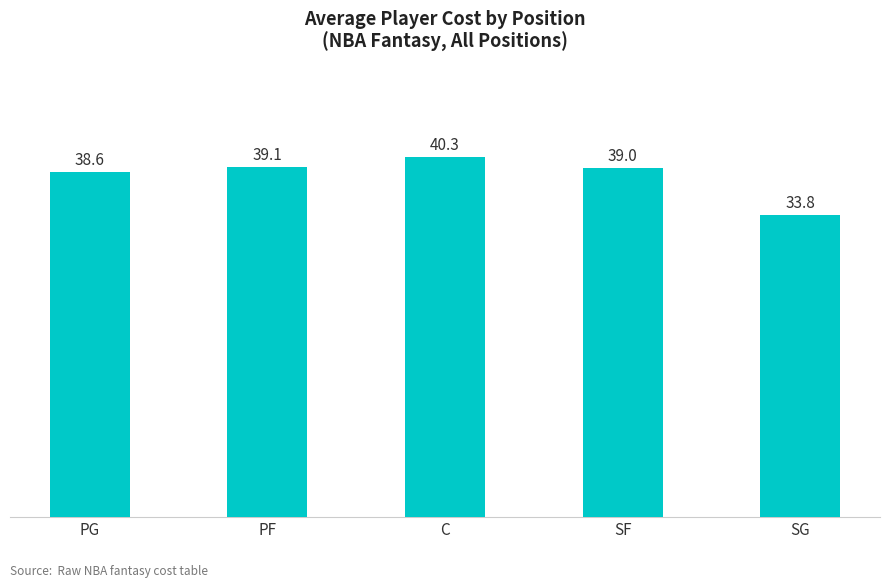

What is the sum of the values at SG and PG?

72.4